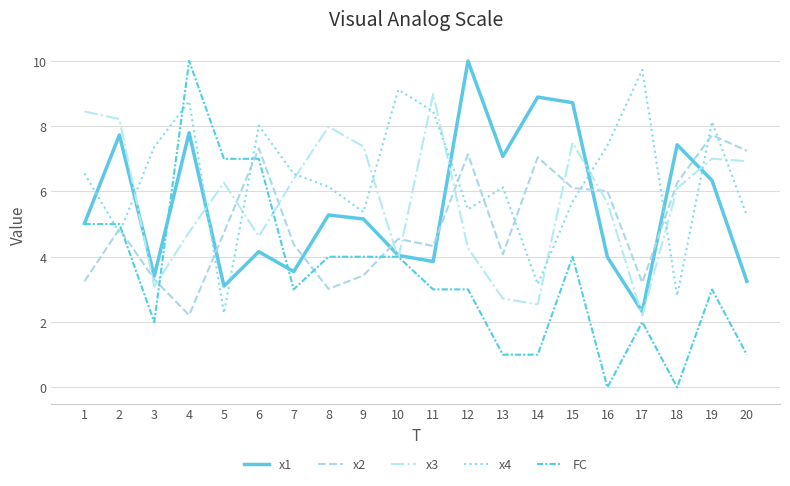

How many distinct data groups are displayed?

5